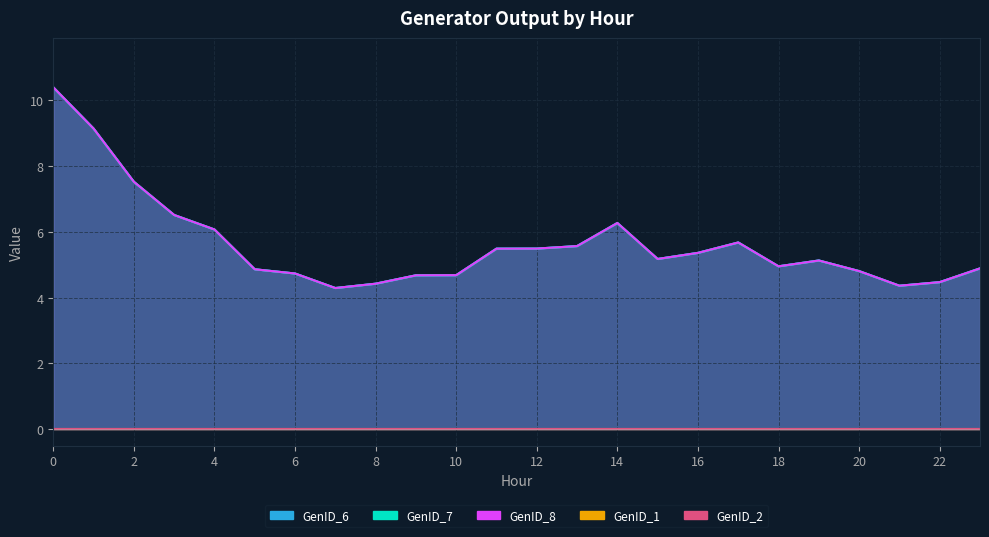

The value of GenID_7 at 4 is 1.4. True or false?

False